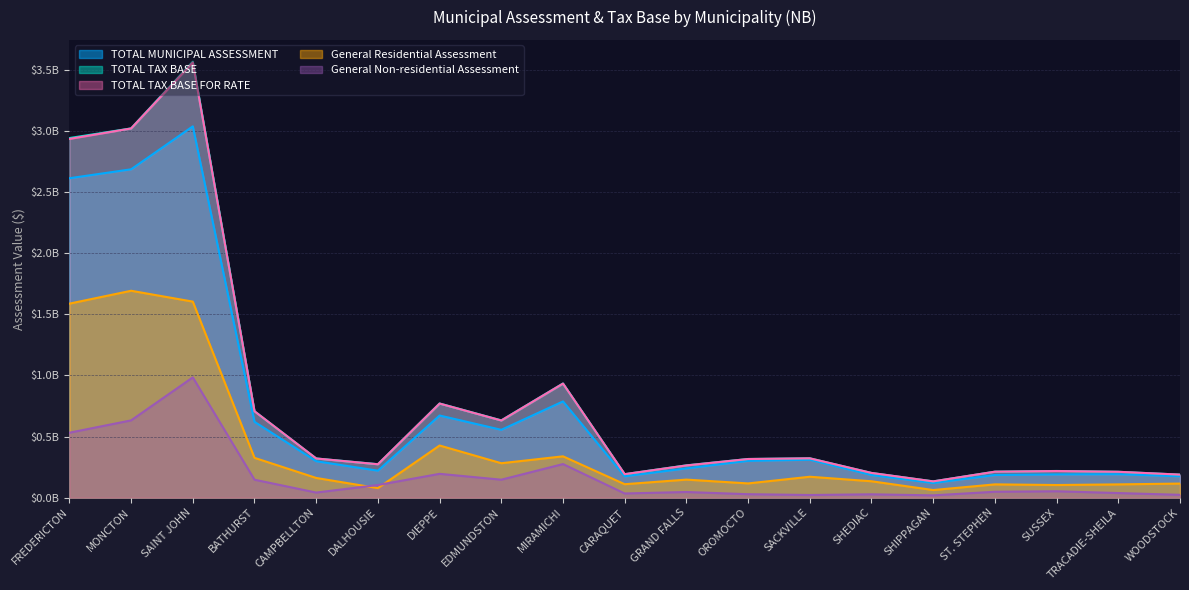

Where is General Non-residential Assessment nearest to the value 501313750?

FREDERICTON